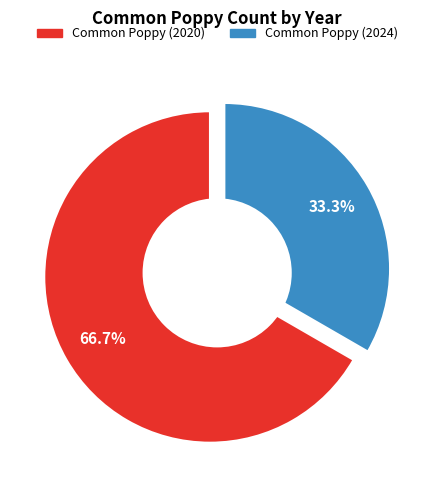

Rank the categories by value from highest to lowest.

Common Poppy (2020), Common Poppy (2024)